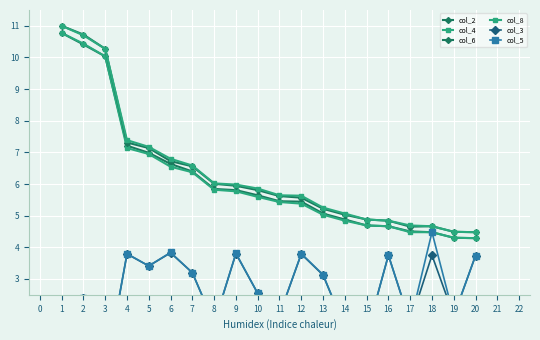

True or false: col_2 and col_5 intersect in this chart.

False